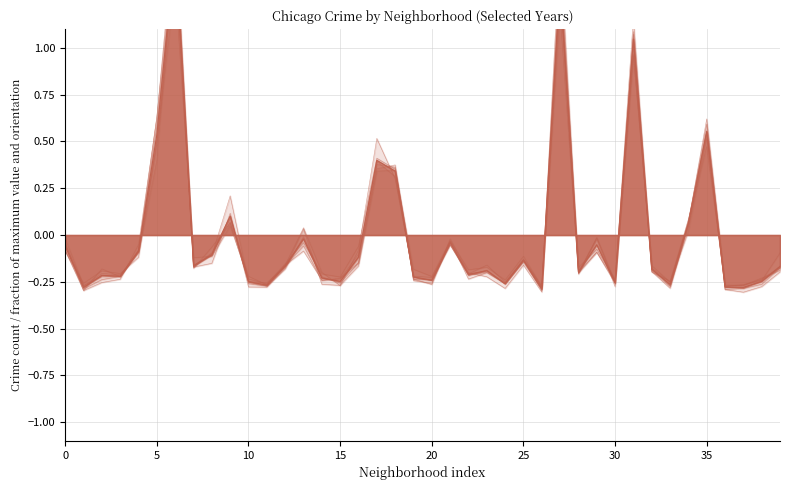

What is the lowest value of the 2023 series?

-0.3